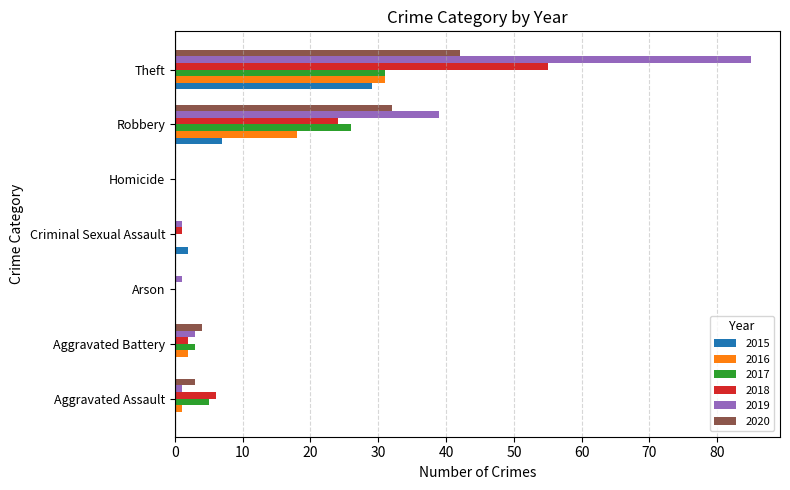

The value of 2020 at Robbery is 20. True or false?

False